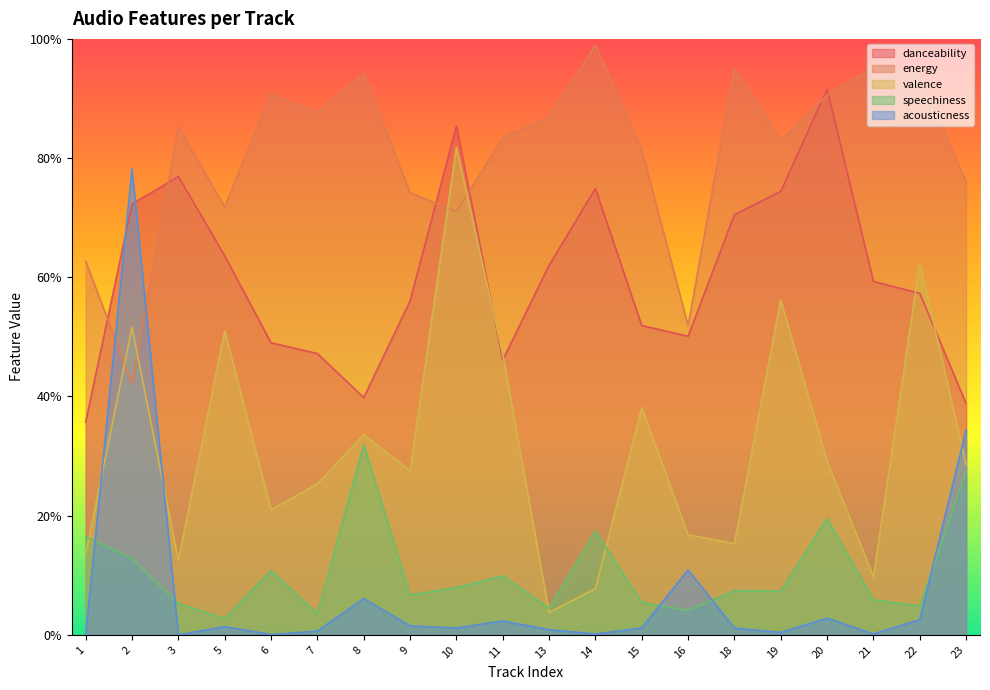

Where is energy nearest to the value 0?

2